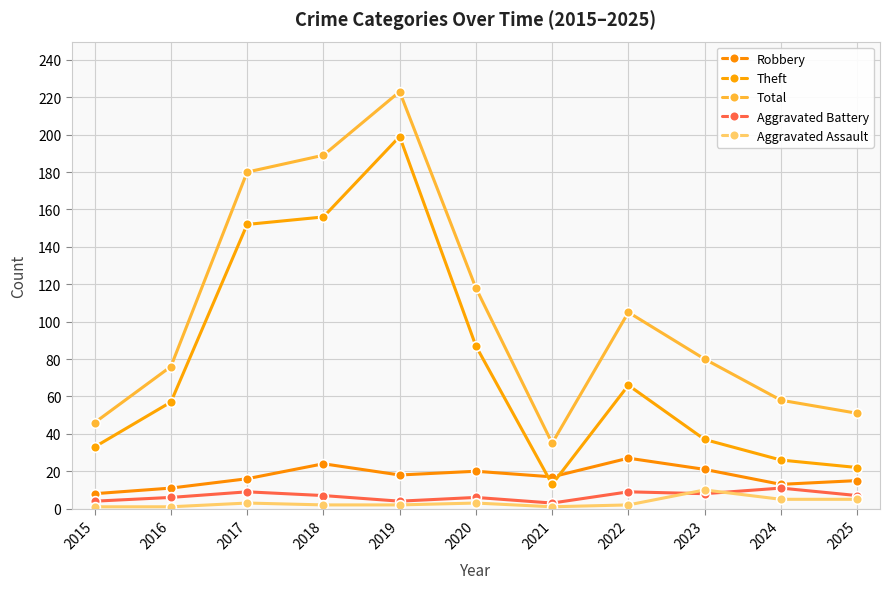

True or false: Aggravated Assault and Total cross at least once.

False